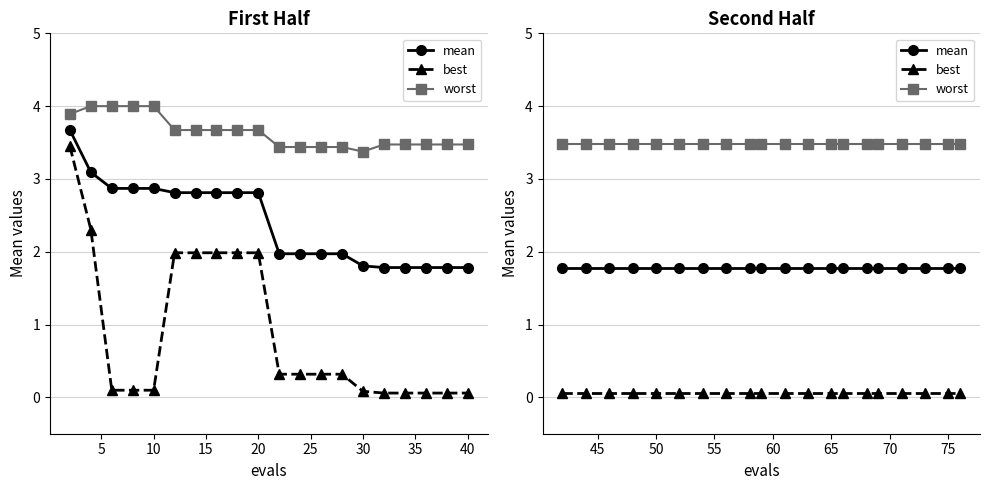

The mean series shows 1.8 at 35. True or false?

True